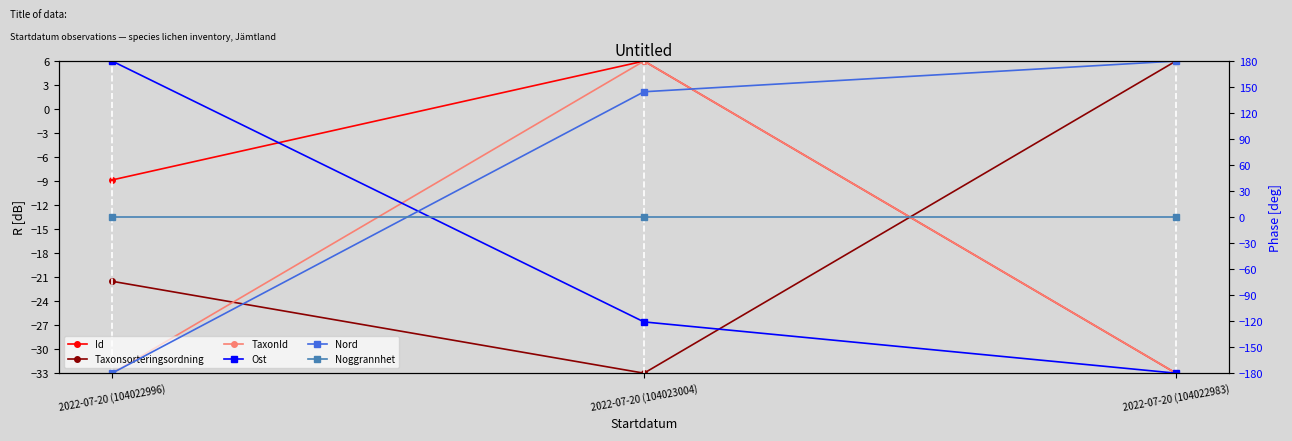

Is the value of Noggrannhet at 2022-07-20 (104023004) greater than the value of Ost at 2022-07-20 (104022983)?

Yes